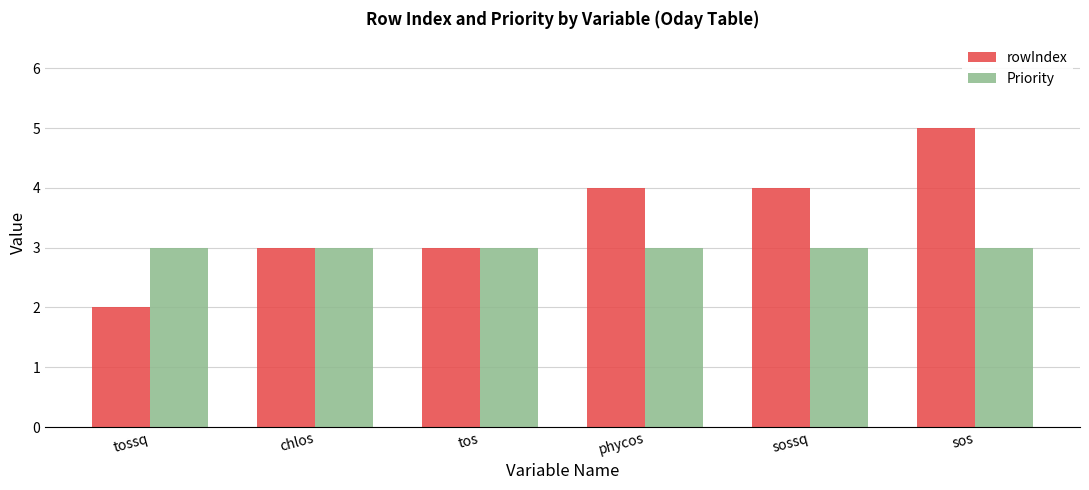

The Priority series shows 3 at tos. True or false?

True